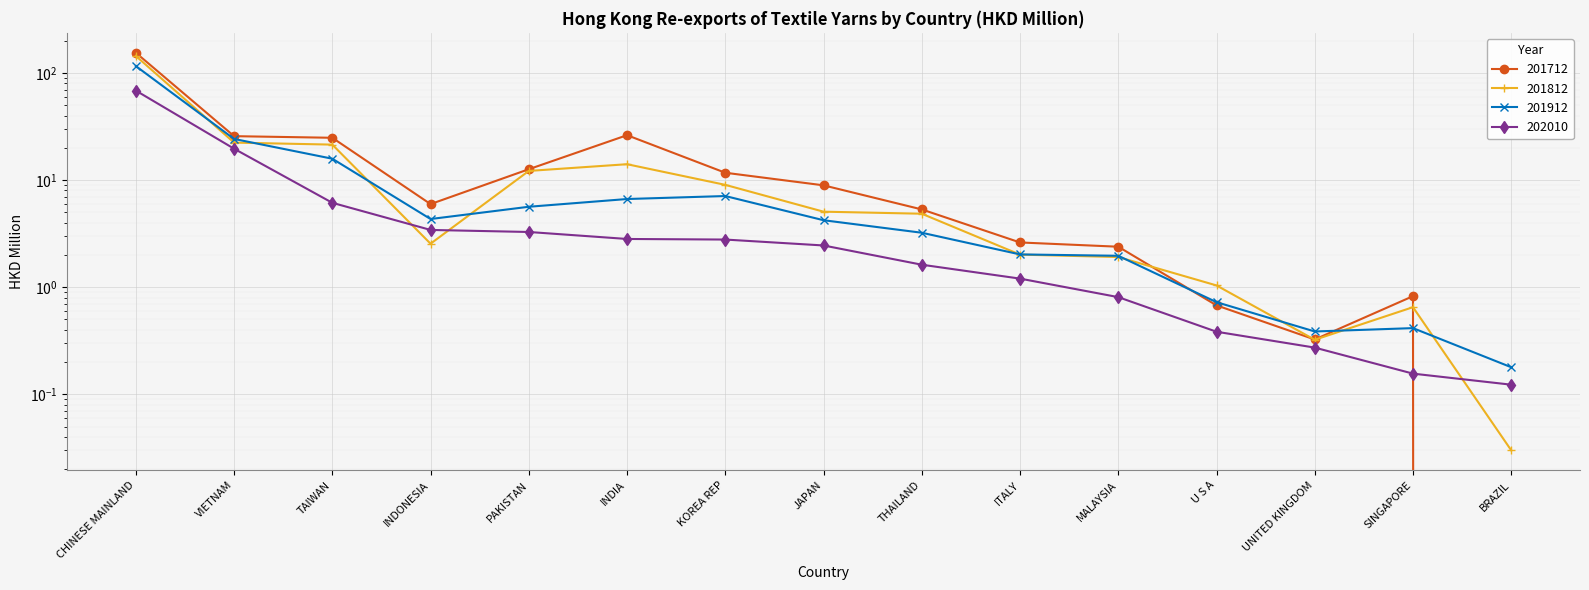

Rank the categories by 202010 value from highest to lowest.

CHINESE MAINLAND, VIETNAM, TAIWAN, INDONESIA, PAKISTAN, INDIA, KOREA REP, JAPAN, THAILAND, ITALY, MALAYSIA, U S A, UNITED KINGDOM, SINGAPORE, BRAZIL